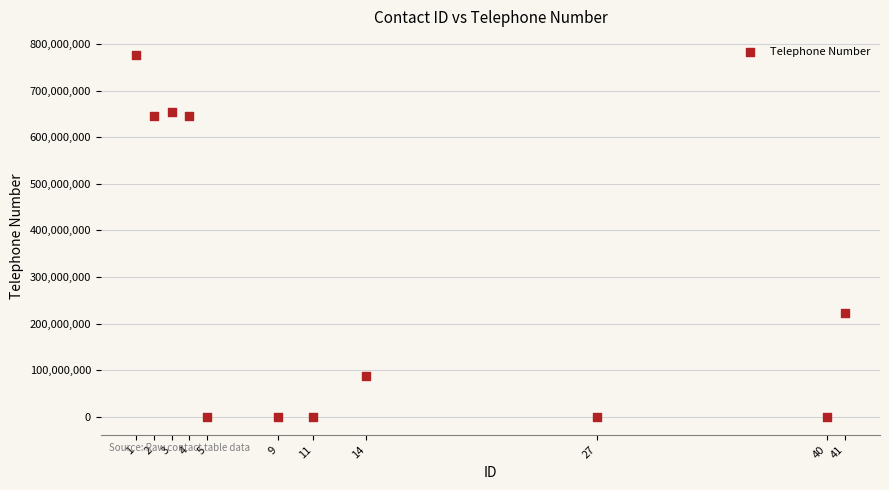

What is the average X value?

14